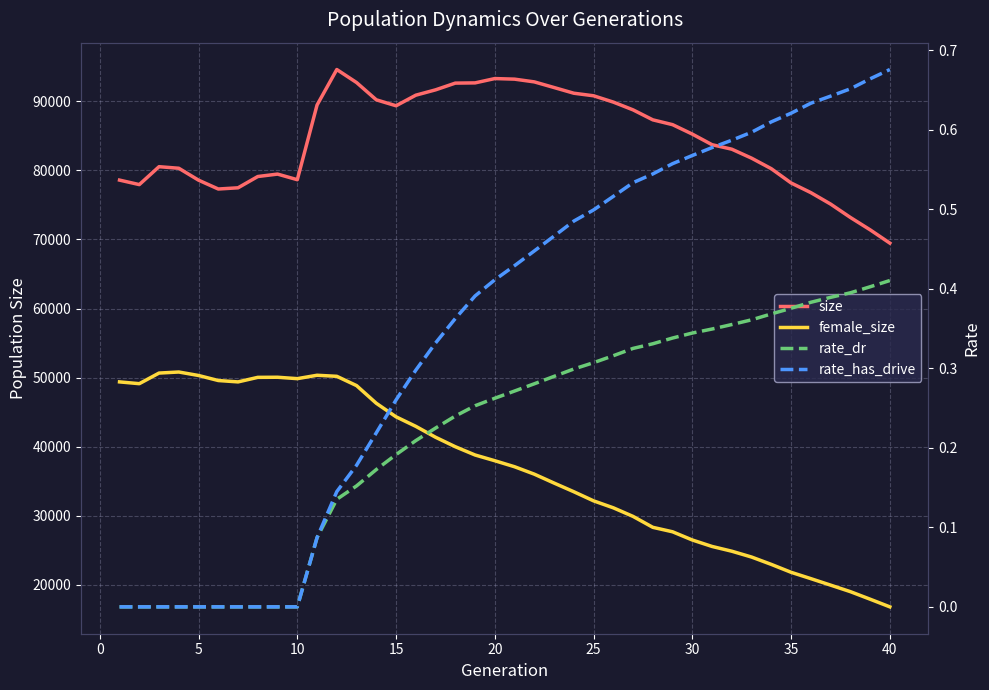

What are all the series names shown in the legend?

size, female_size, rate_dr, rate_has_drive